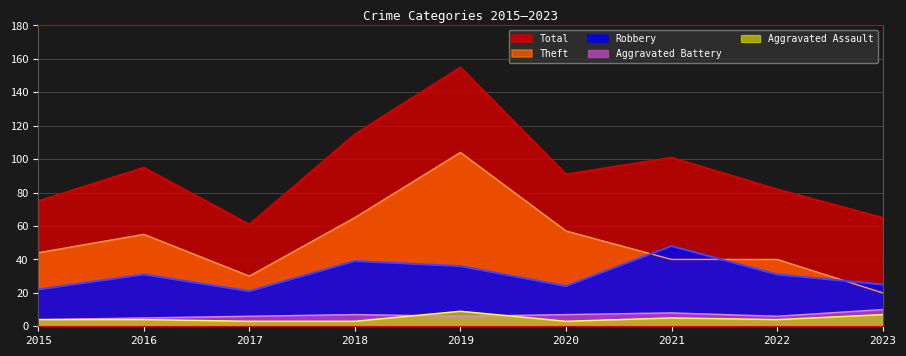

What is the value of the Robbery point at the 6th from the left?

24